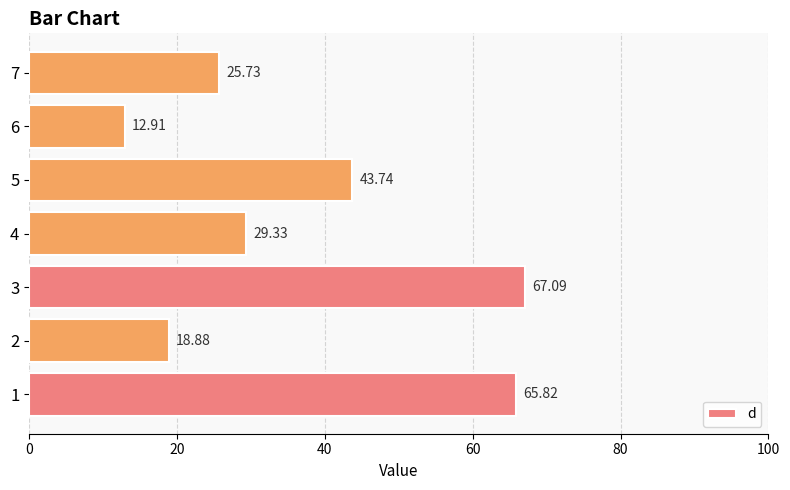

List the labels in order of value, smallest first.

6, 2, 7, 4, 5, 1, 3